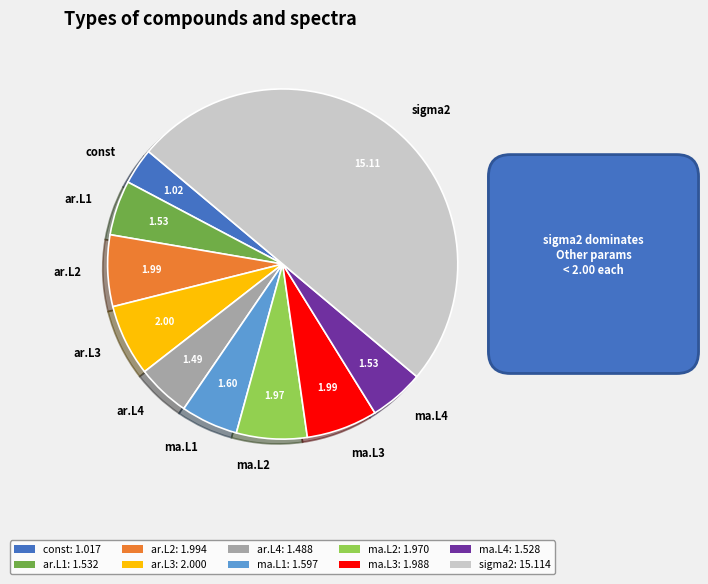

Which category has the biggest portion of the pie?

sigma2